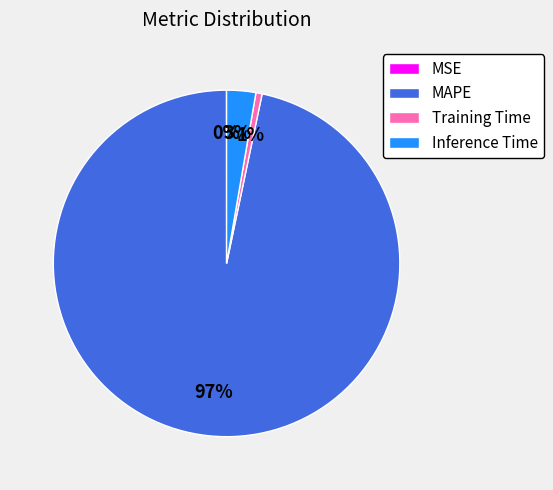

To the nearest percent, what is the combined percentage of MAPE and Inference Time?

99%